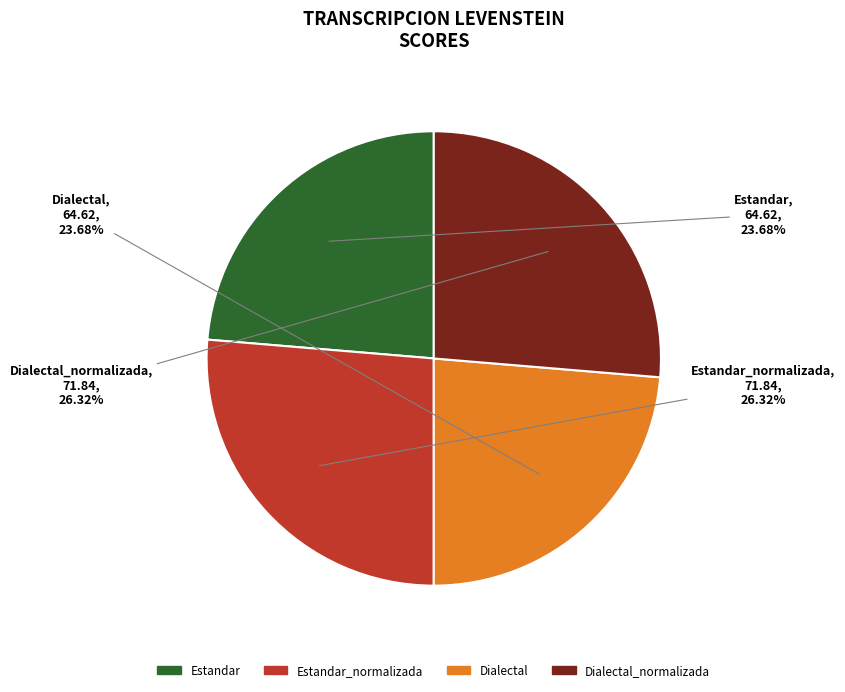

Does any single category account for the majority?

No